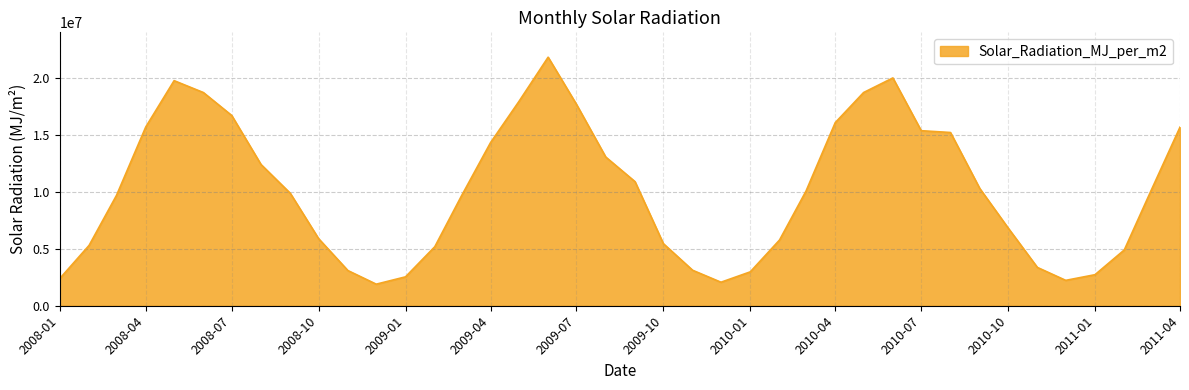

What is the minimum value shown in the chart?

1891357.6